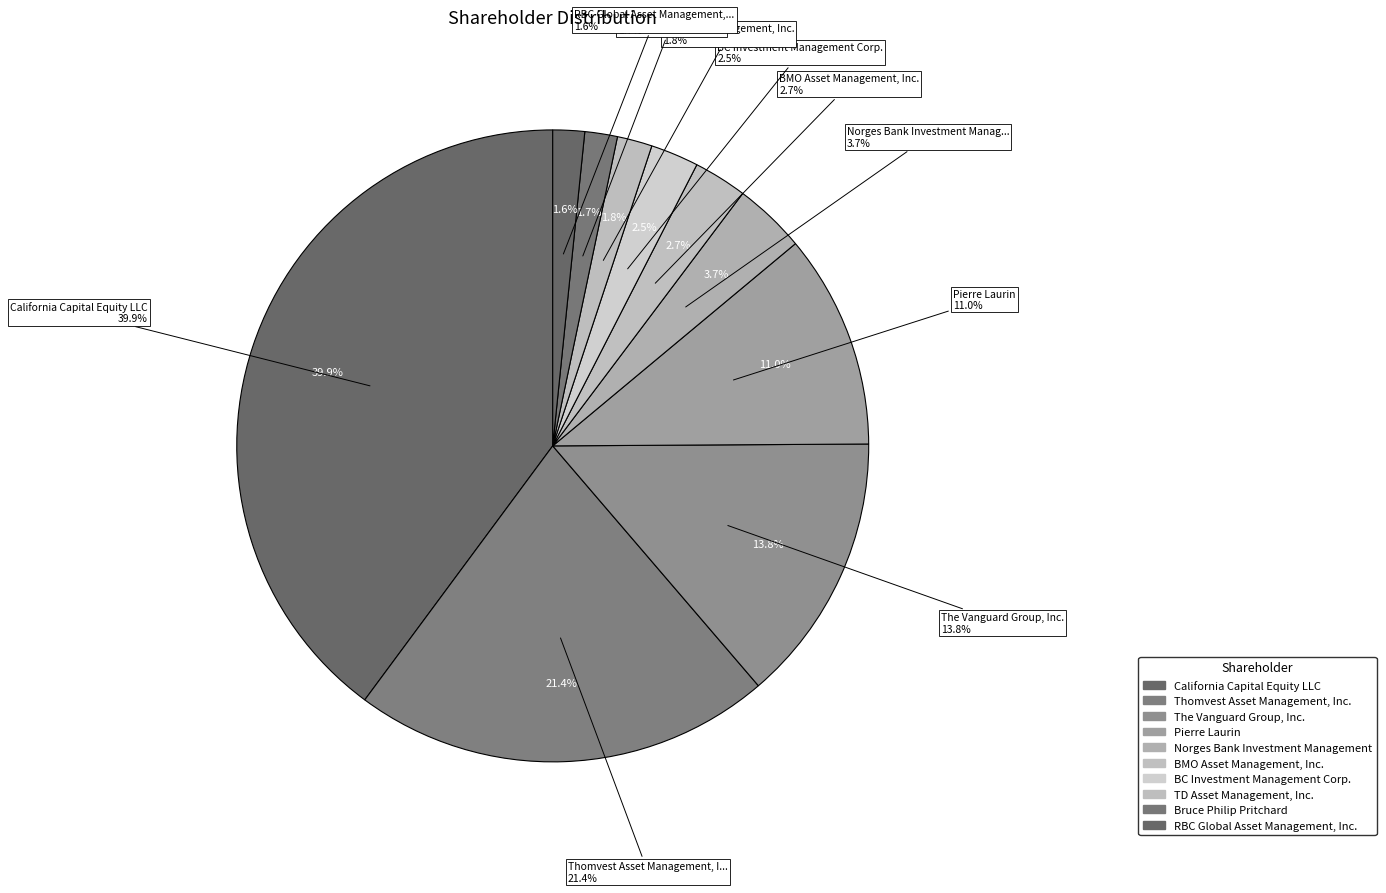

To the nearest percent, what percentage of the pie is Norges Bank Investment Management?

4%